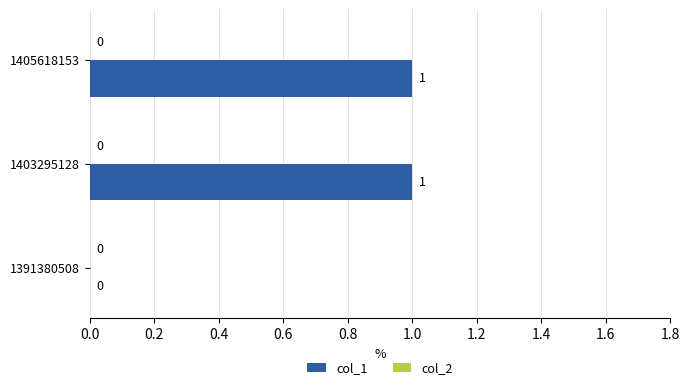

The chart shows a value of 1 at 1403295128. True or false?

True